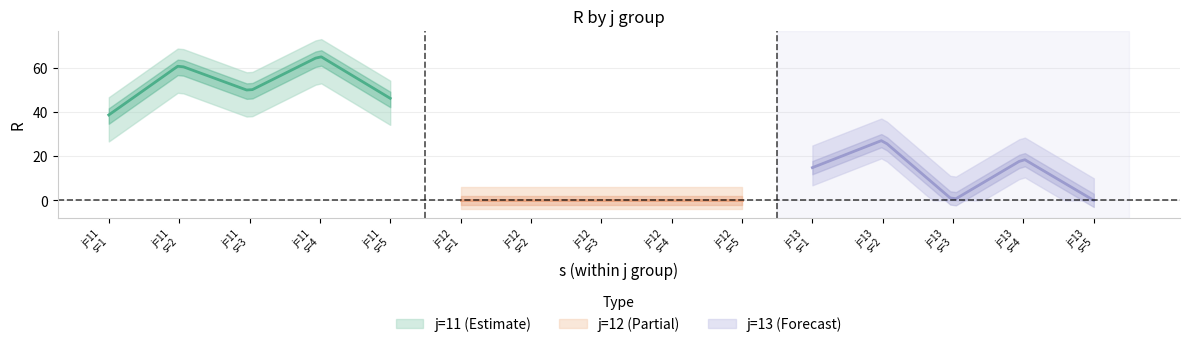

What is the greatest value displayed?

65.3